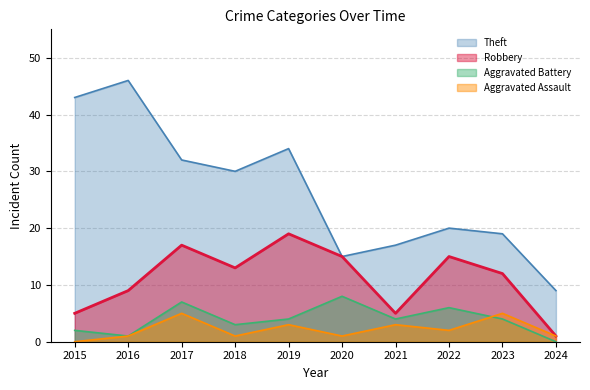

At which category does the chart reach its peak across all series?

2016